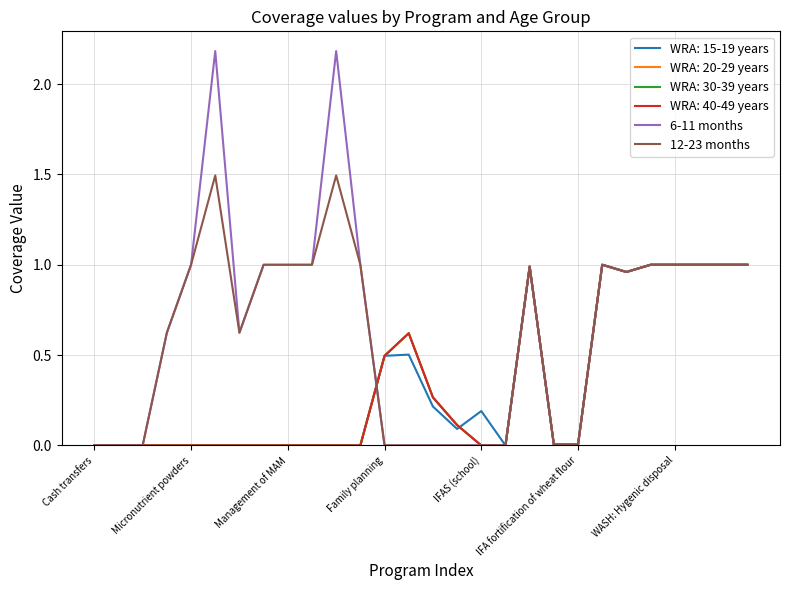

Does the chart have visible grid lines?

Yes